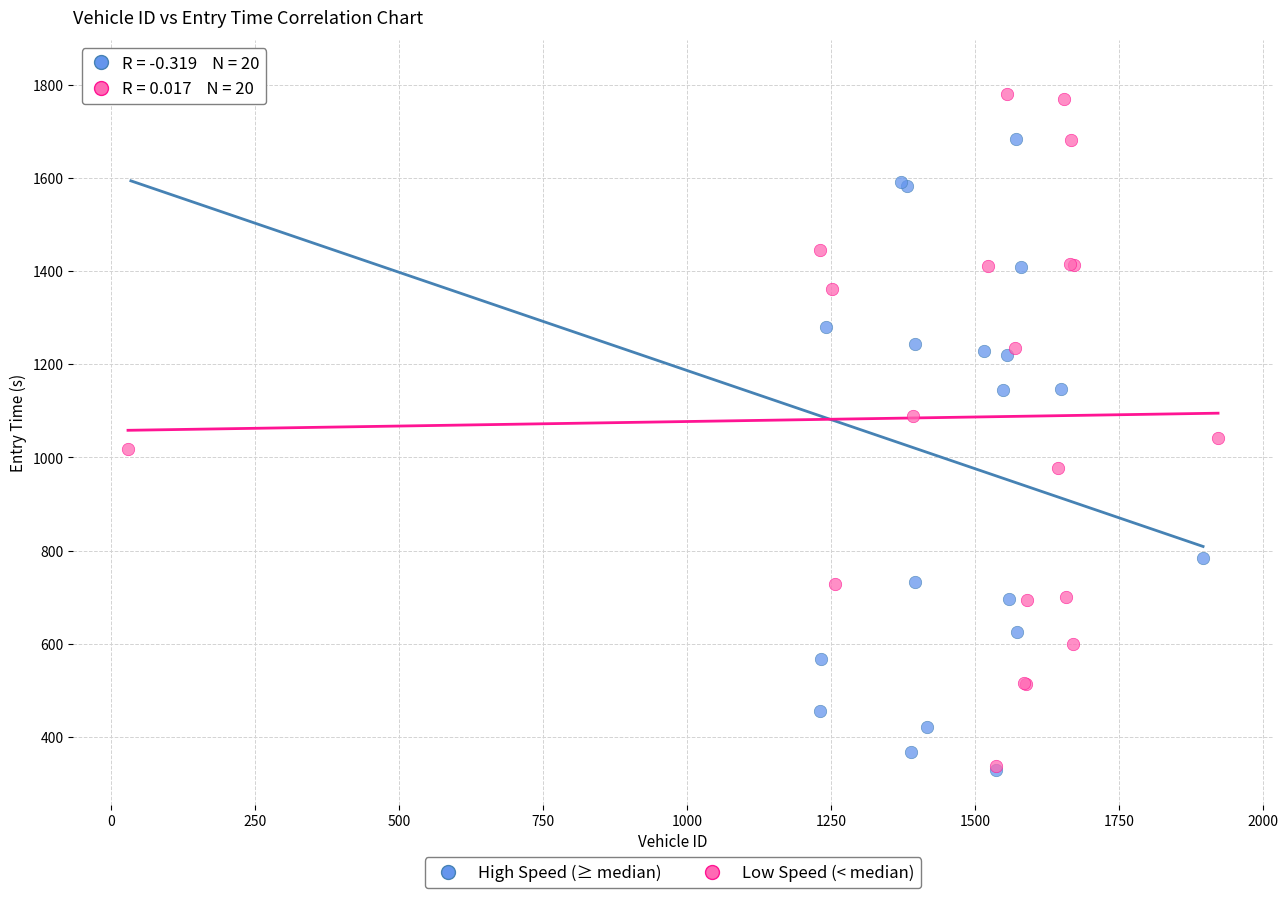

Which series has the largest Y range (max minus min)?

High Speed (≥ median)